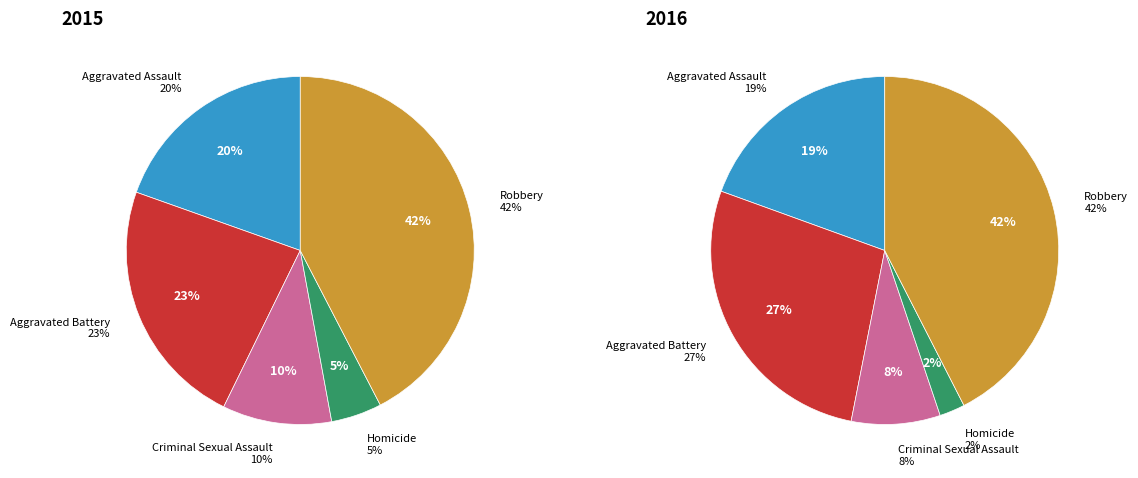

Between Aggravated Battery and Robbery, which is larger?

Robbery